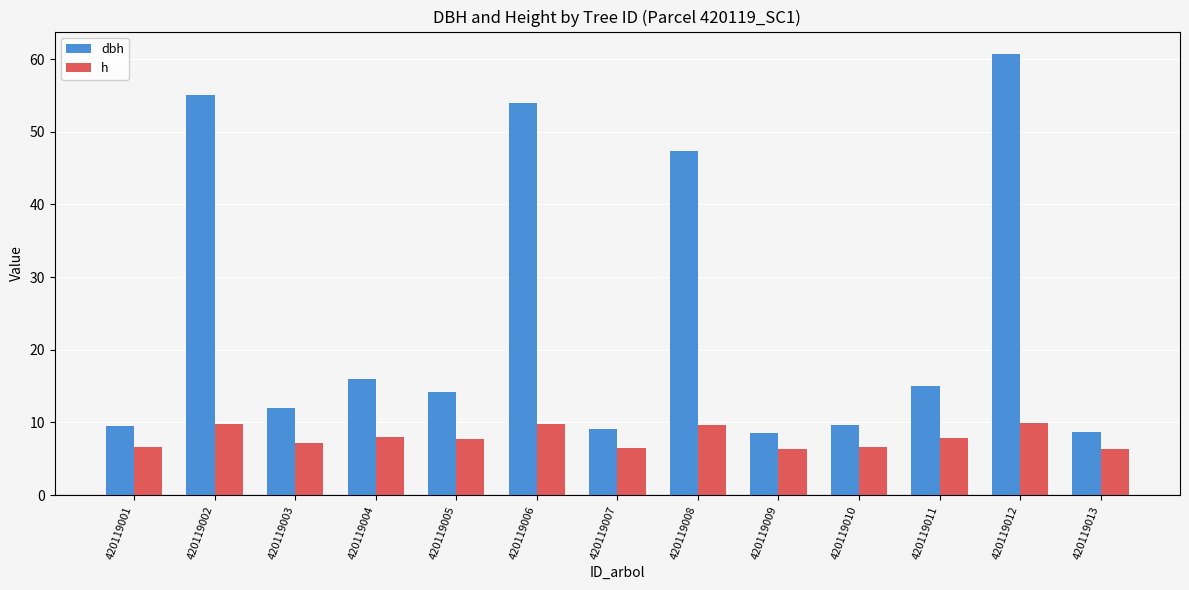

What is the value of the dbh bar at the 8th from the left?

47.3